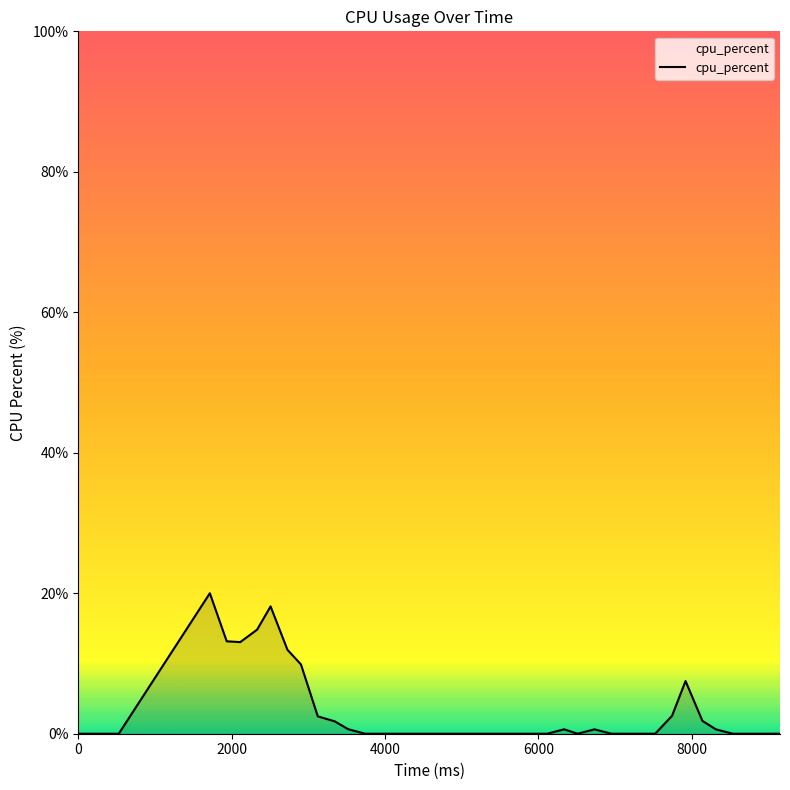

Count the number of data series in this chart.

1